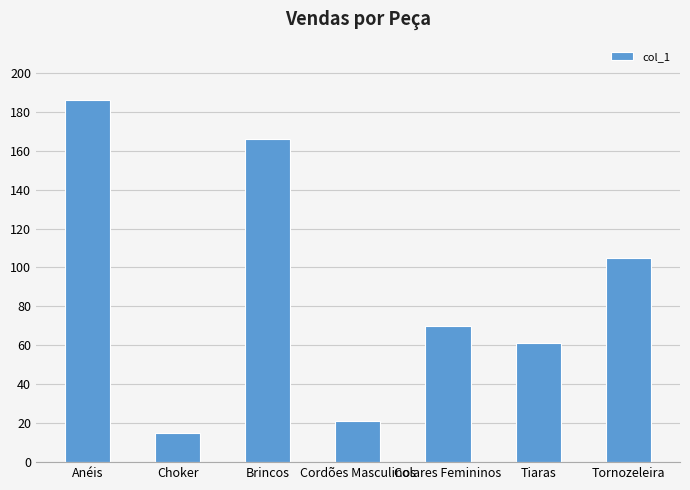

Which category has the highest value across all series?

Anéis